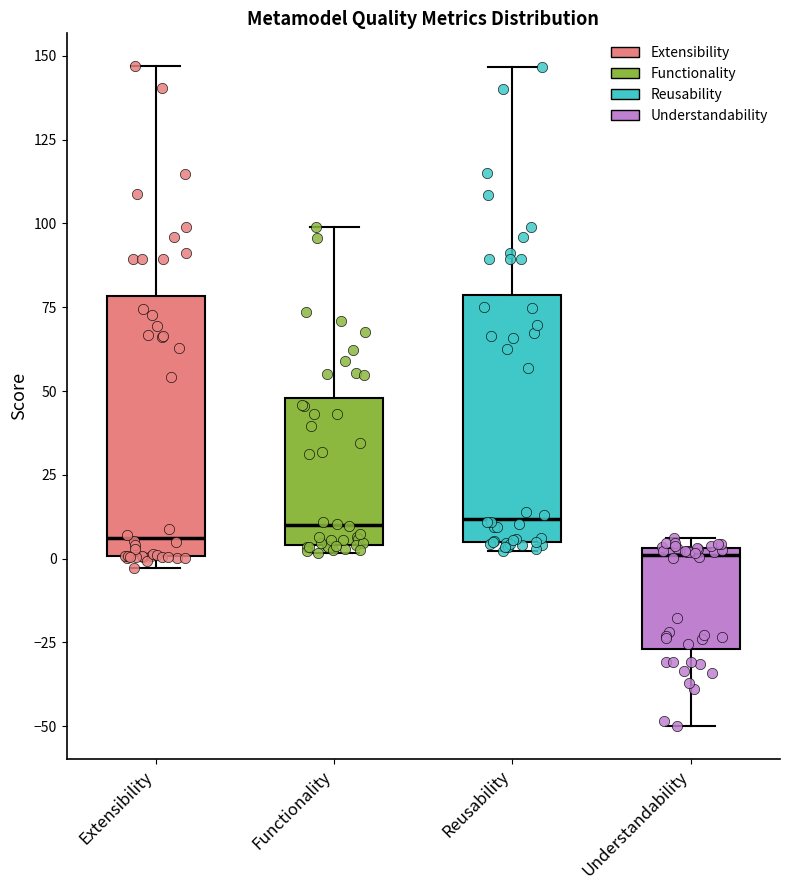

Reading left to right, transcribe this box plot: for each box, give where its median line is, the range the box spans, and where its two whiskers end, as read against the y-axis. The values are not printed on the chart, so give them approximately, as read against the axis.

Extensibility: median 5, box 0 to 80, whiskers -5 to 145
Functionality: median 10, box 5 to 50, whiskers 0 to 100
Reusability: median 10, box 5 to 80, whiskers 0 to 145
Understandability: median 0, box -25 to 5, whiskers -50 to 5 (just above the box's upper edge)